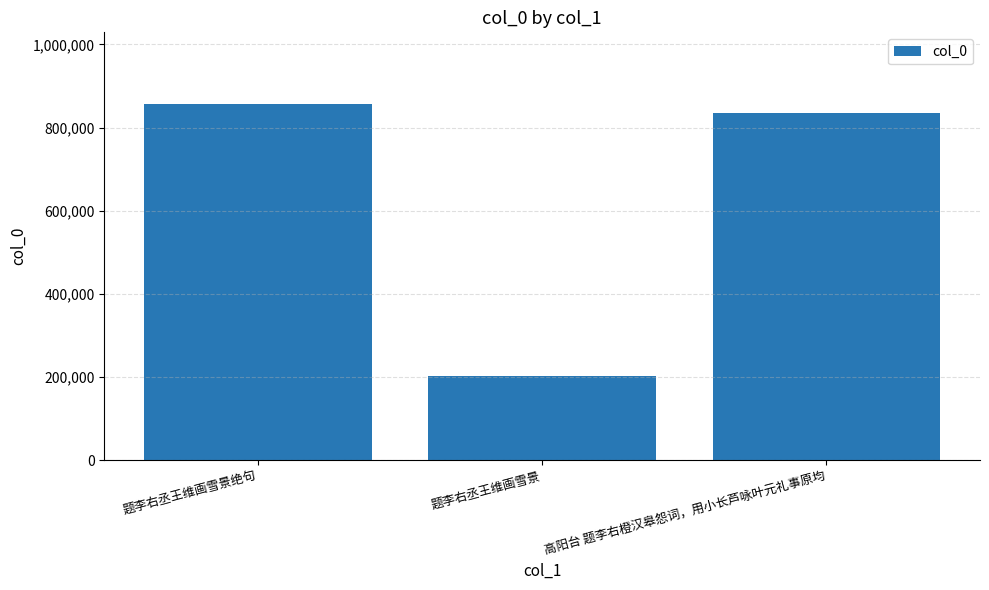

Approximately how many times larger is the value at 高阳台 题李右橙汉皋怨词，用小长芦咏叶元礼事原均 compared to 题李右丞王维画雪景?

4.1